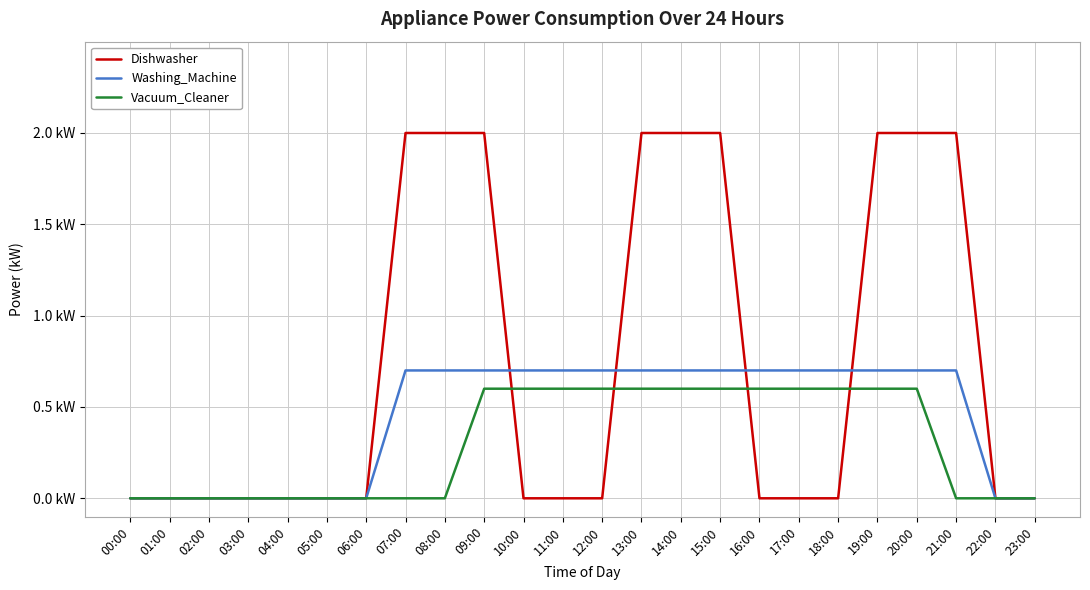

Does the chart display data point markers on the line(s)?

No